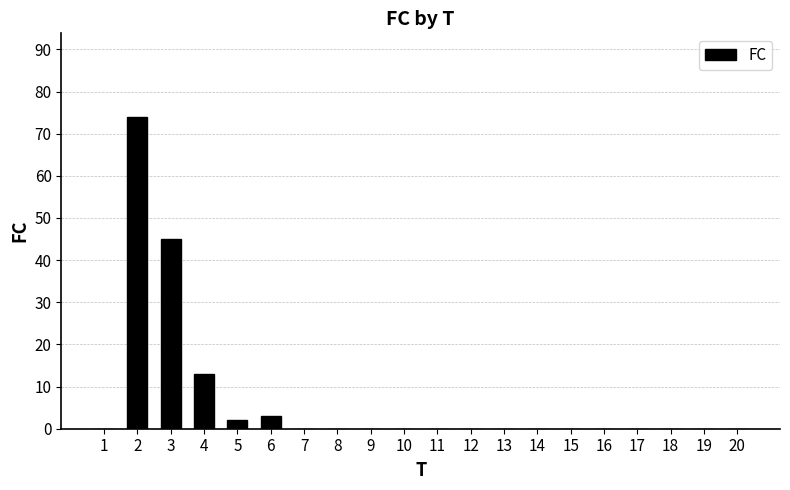

The chart shows a value of 27 at 14. True or false?

False